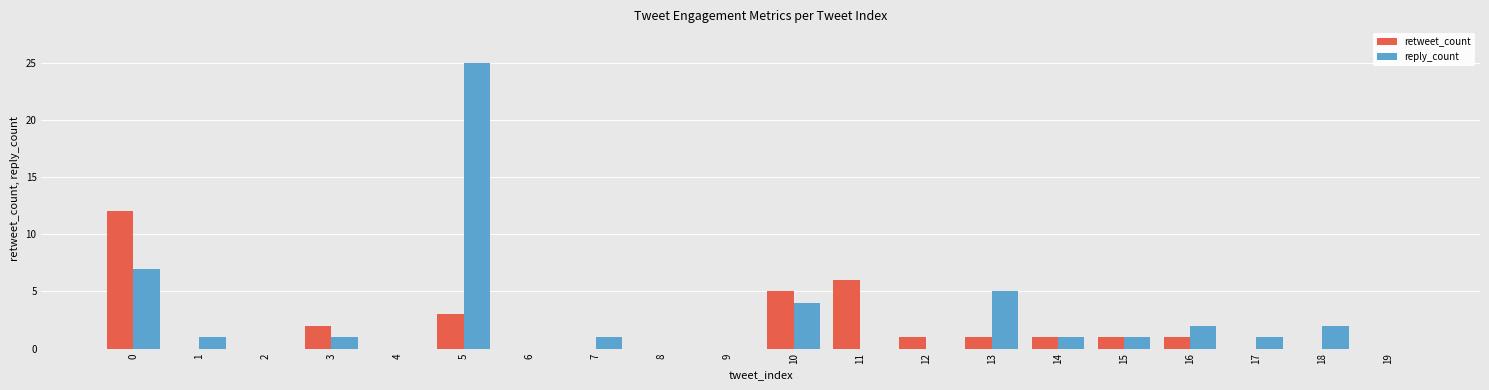

What is the average value of the retweet_count series?

2